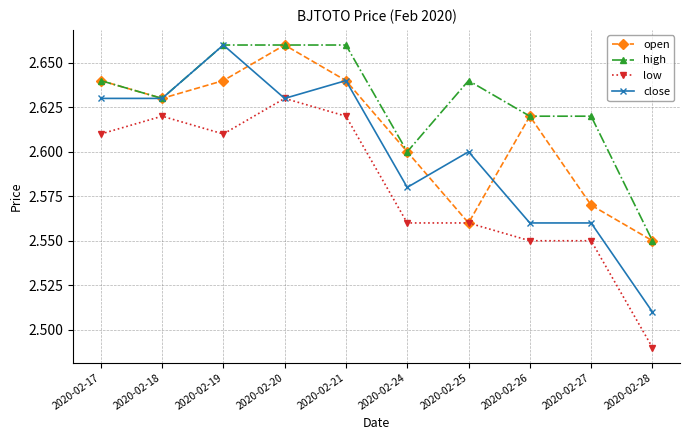

Is this an area chart (filled region under the line)?

No